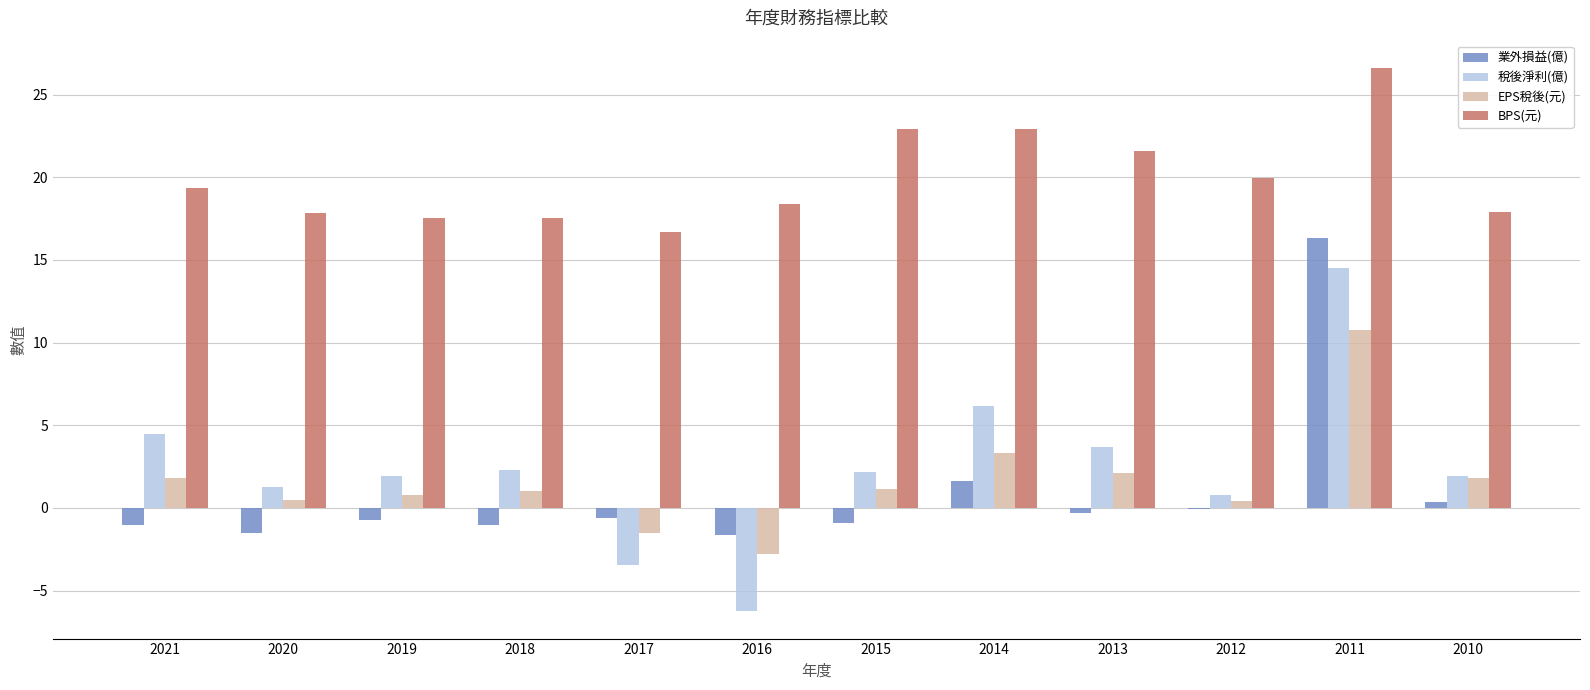

What is the total value across all series at 2018?

19.8